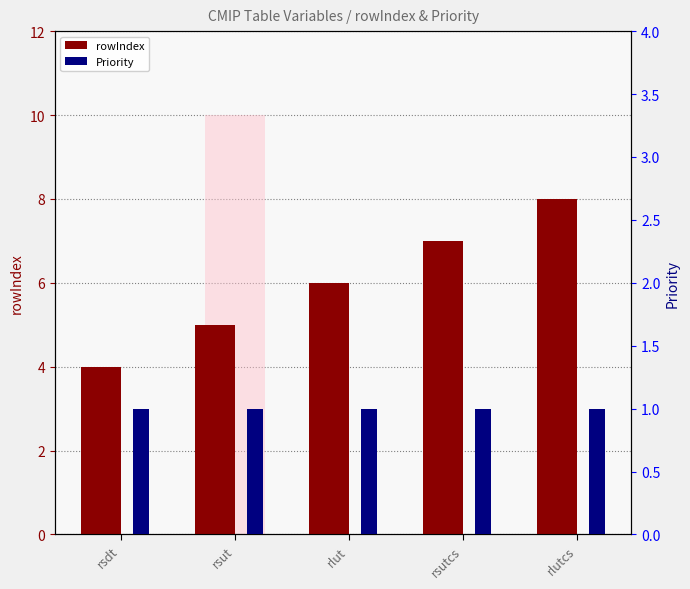

Reading left to right, what are all the values shown in this chart?

rowIndex: rsdt=4	rsut=5	rlut=6	rsutcs=7	rlutcs=8
Priority: rsdt=1	rsut=1	rlut=1	rsutcs=1	rlutcs=1